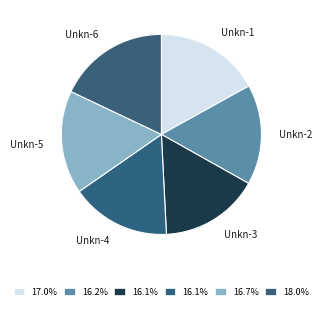

What is the ratio of the value at Unkn-5 to the value at Unkn-4?

1.0